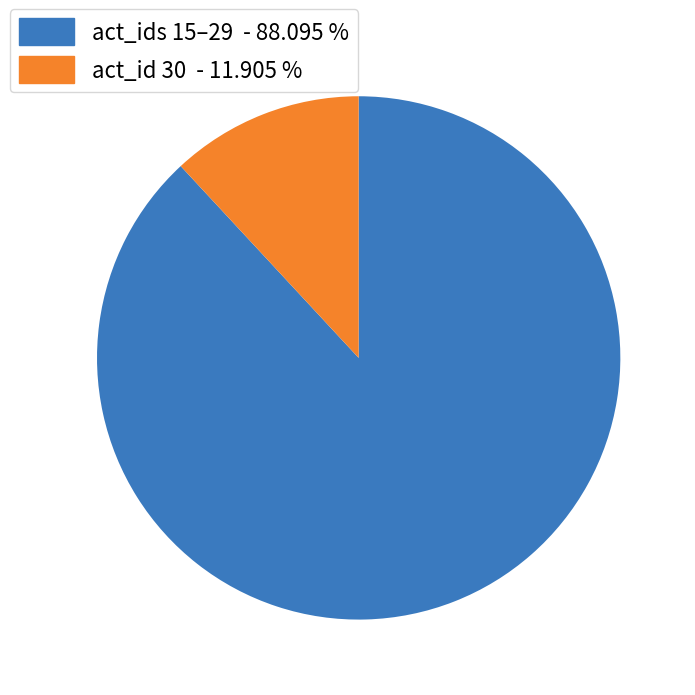

Is there any slice that represents more than half of the pie?

Yes